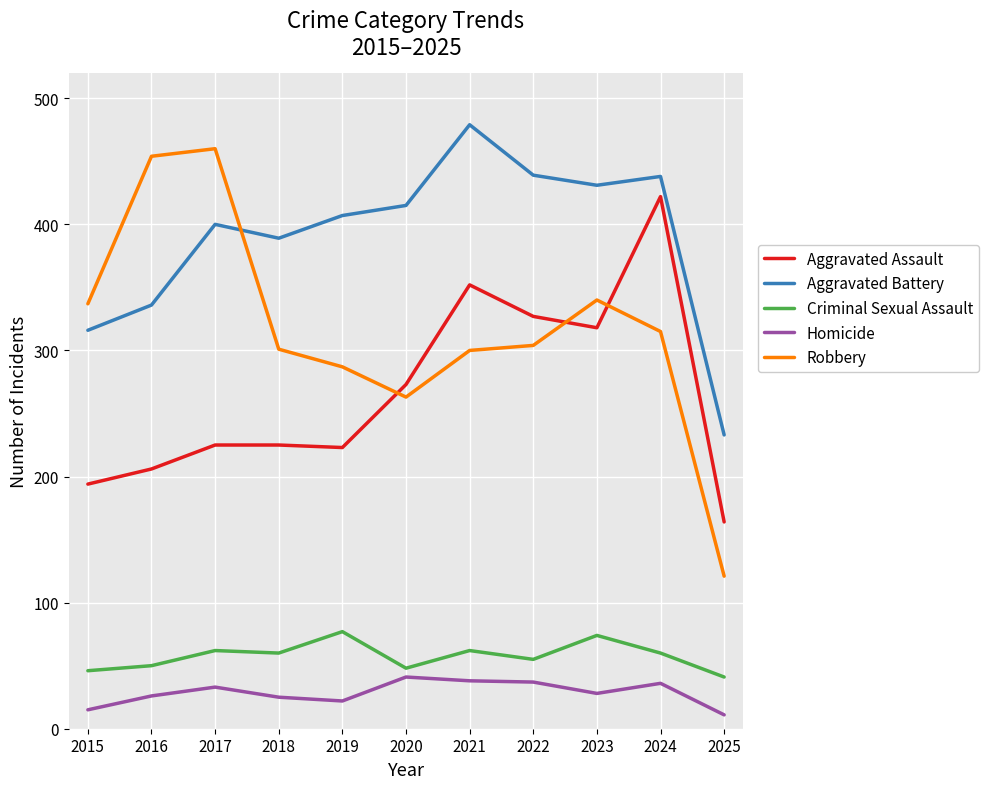

What are all the series names shown in the legend?

Aggravated Assault, Aggravated Battery, Criminal Sexual Assault, Homicide, Robbery